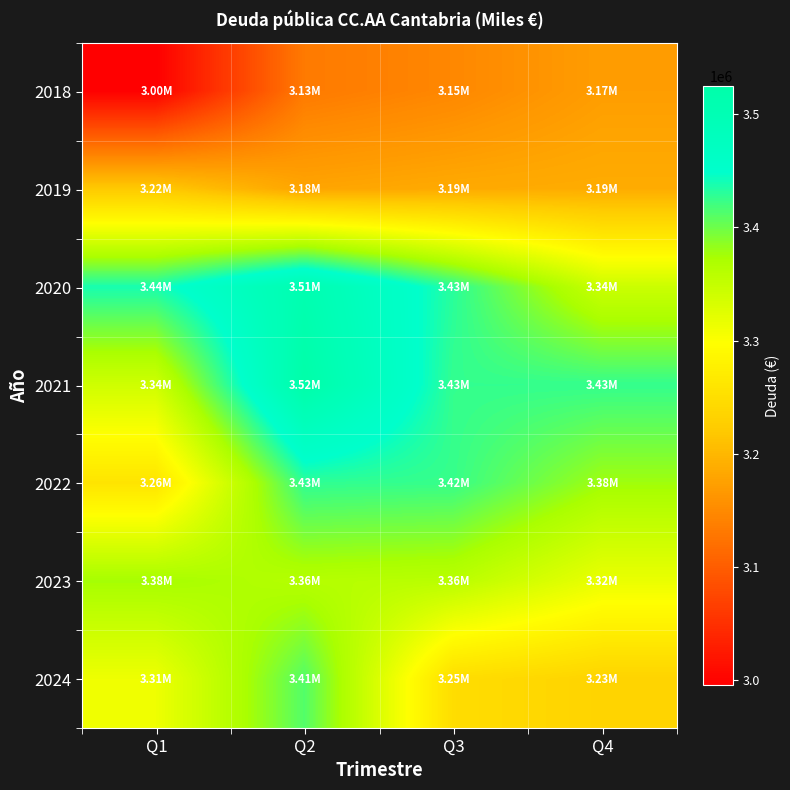

Reading left to right, what are all the values shown in this chart?

2018: Q1=2995403	Q2=3131935	Q3=3146729	Q4=3171217
2019: Q1=3220379	Q2=3179100	Q3=3185004	Q4=3187764
2020: Q1=3438678	Q2=3508565	Q3=3430727	Q4=3344186
2021: Q1=3340023	Q2=3524947	Q3=3425818	Q4=3425775
2022: Q1=3258826	Q2=3427844	Q3=3424477	Q4=3377802
2023: Q1=3375280	Q2=3363013	Q3=3358966	Q4=3315856
2024: Q1=3311722	Q2=3411936	Q3=3248063	Q4=3234389